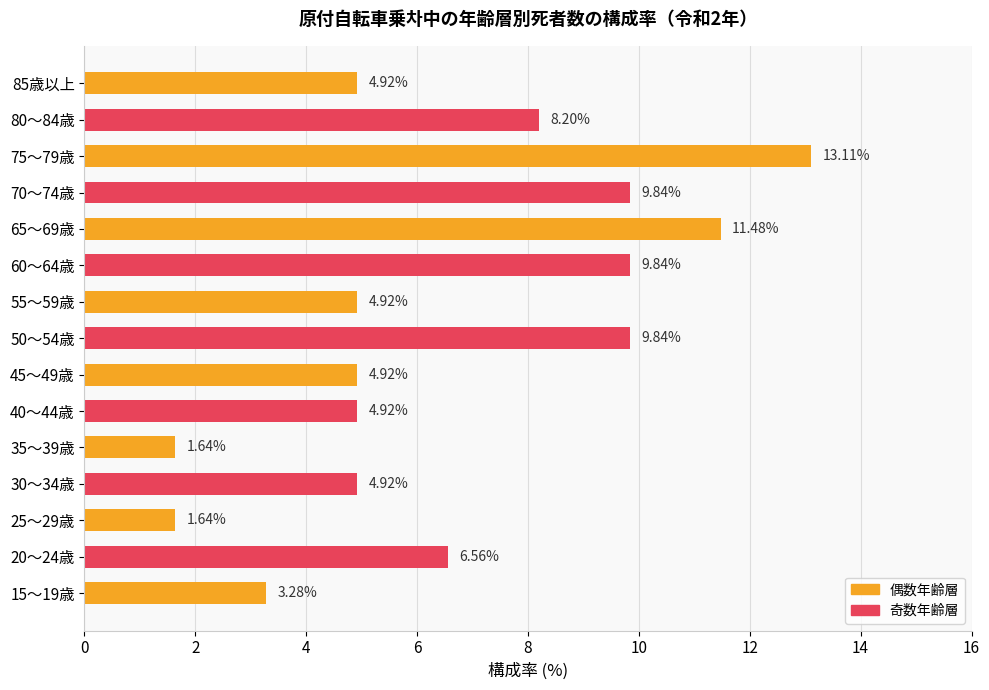

Which has a higher value, 55～59歳 or 70～74歳?

70～74歳